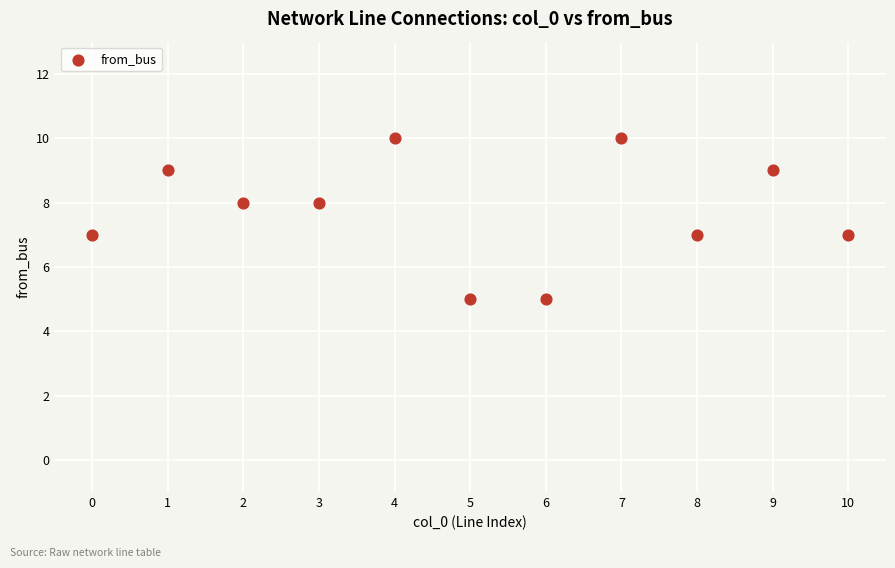

What is the average Y value?

8